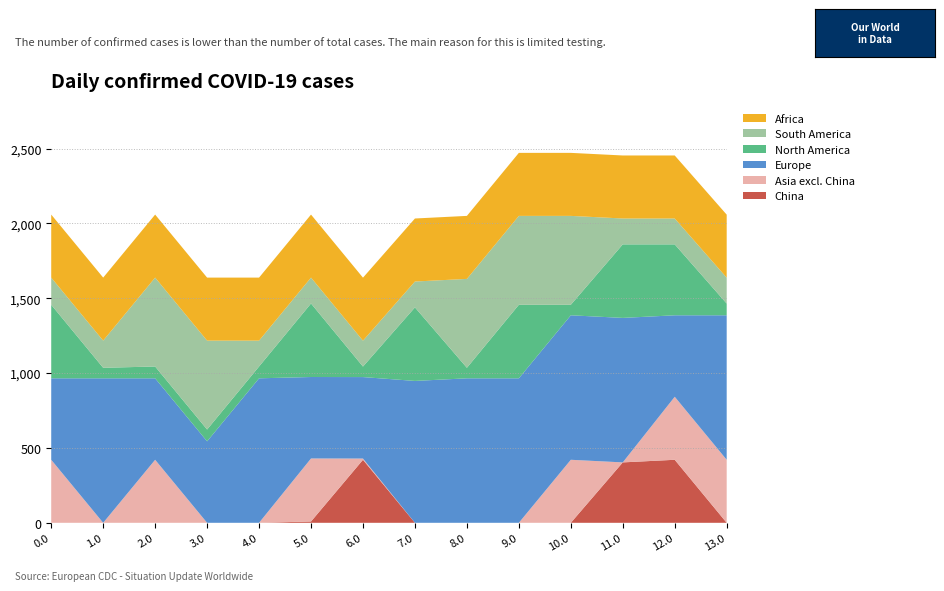

Reading left to right, extract all data points from this chart.

China: 0.0	0.0	0.0	0.0	0.0	8.7	421.0	0.0	0.0	0.0	0.0	403.6	421.0	0.0
Asia excl. China: 421.0	0.0	421.0	0.0	0.0	421.0	8.3	0.0	0.0	0.0	421.0	0.0	421.0	421.0
Europe: 544.3	965.3	544.3	544.3	965.3	544.3	544.3	947.8	965.3	965.3	965.3	965.3	544.3	965.3
North America: 491.2	70.2	79.0	79.0	79.0	491.2	70.2	491.2	70.2	491.2	70.2	491.2	473.8	78.6
South America: 181.6	181.6	593.8	593.8	172.8	172.8	172.8	172.8	593.8	593.8	593.8	172.8	172.8	172.8
Africa: 421.0	421.0	421.0	421.0	421.0	421.0	421.0	421.0	421.0	421.0	421.0	421.0	421.0	421.0